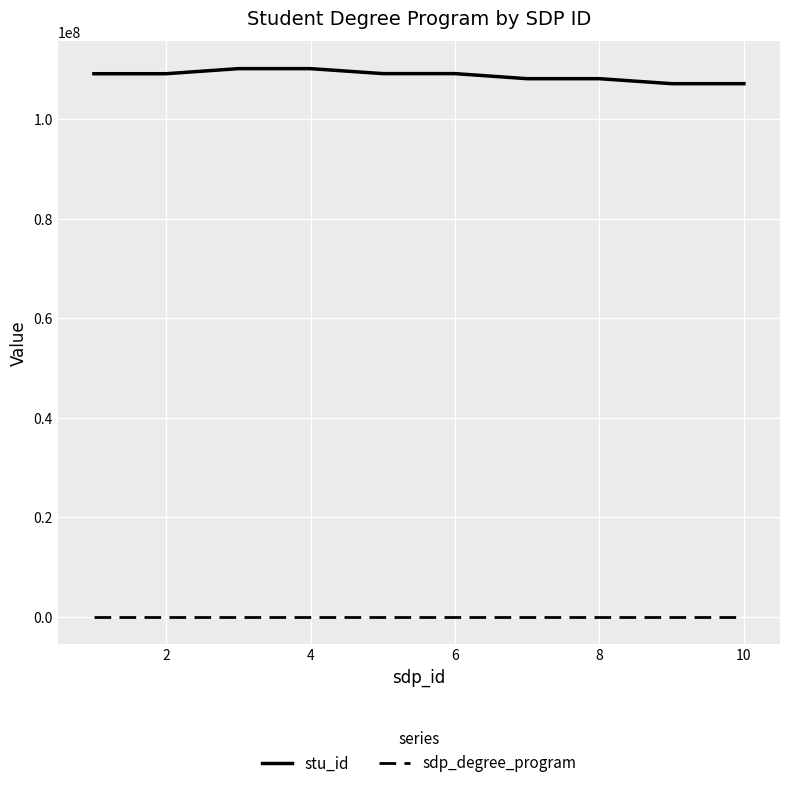

Which series has the largest total across all categories?

stu_id